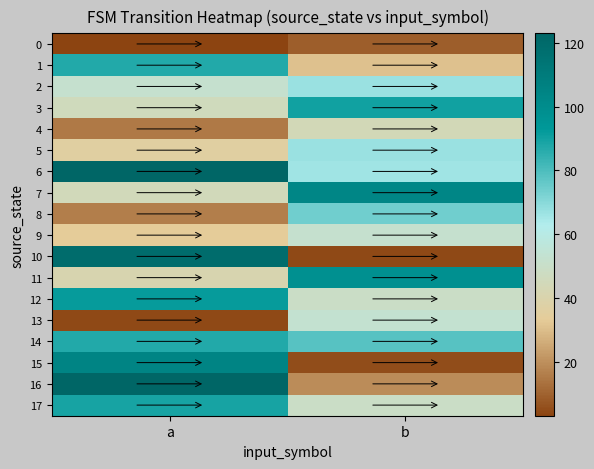

Between b and a, which is larger?

b